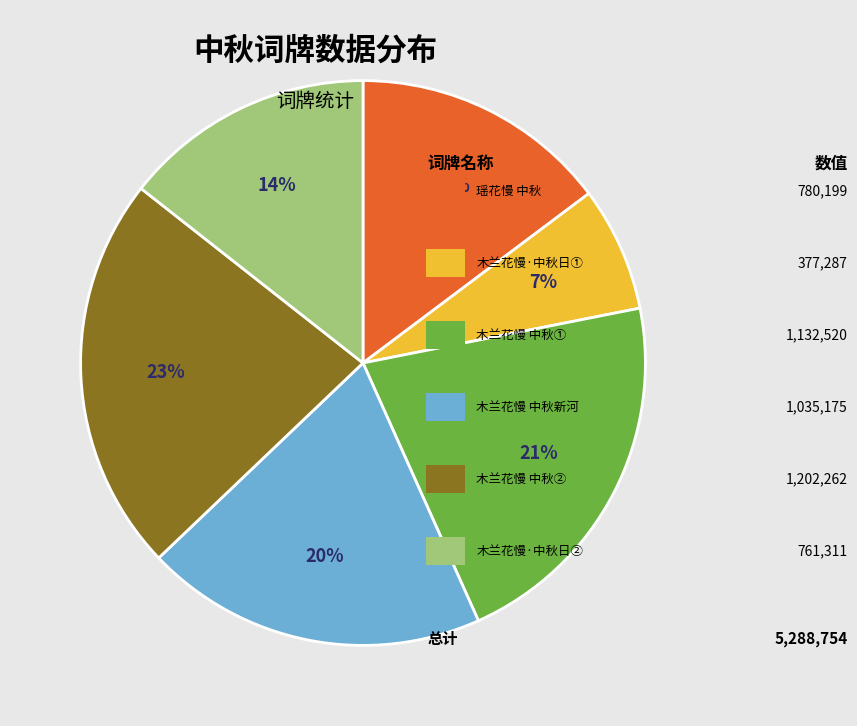

To the nearest percent, what is the average slice percentage?

17%